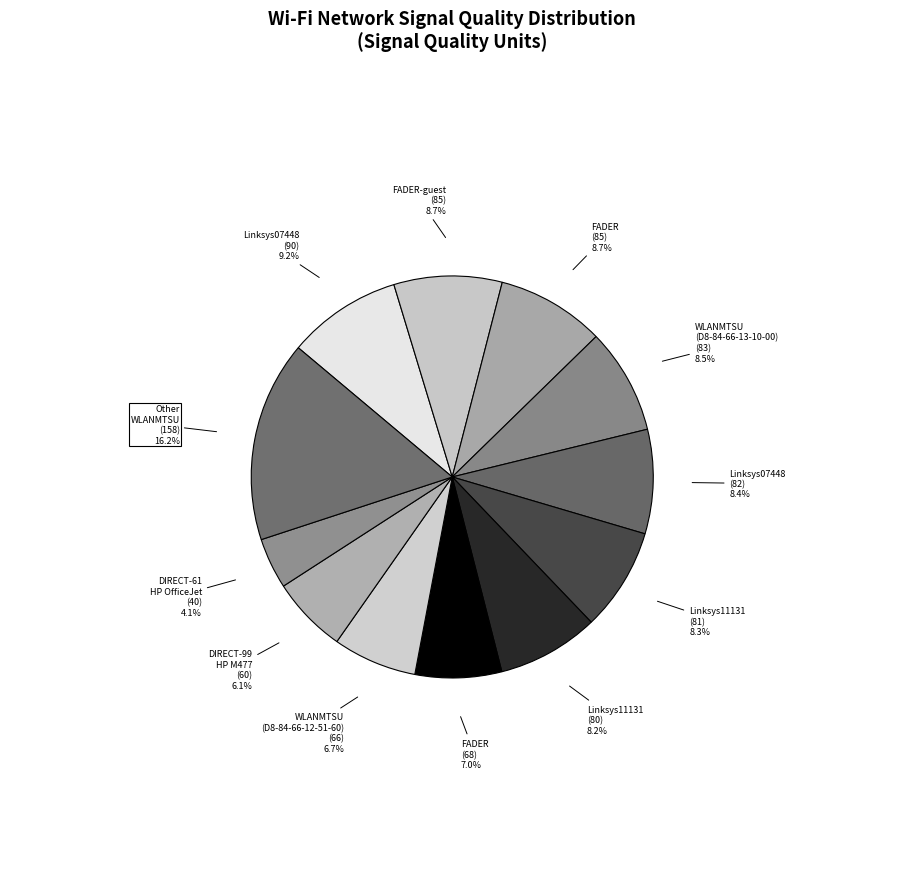

Count the number of slices in the pie.

12